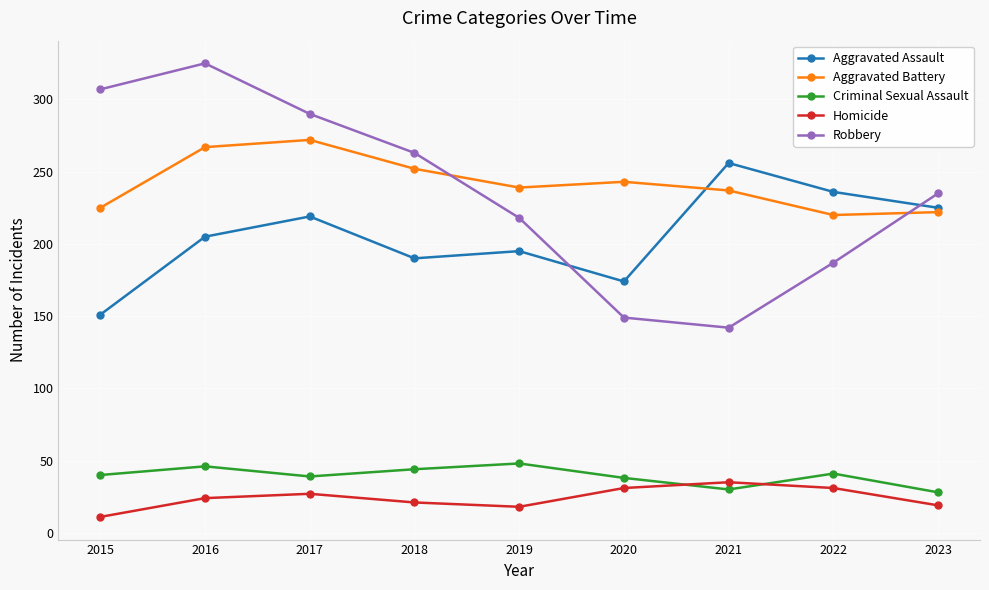

Which series changed the most between 2015 and 2022?

Robbery